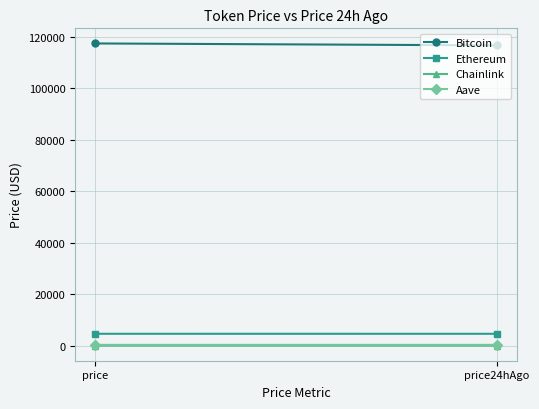

Which series has the largest total across all categories?

Bitcoin